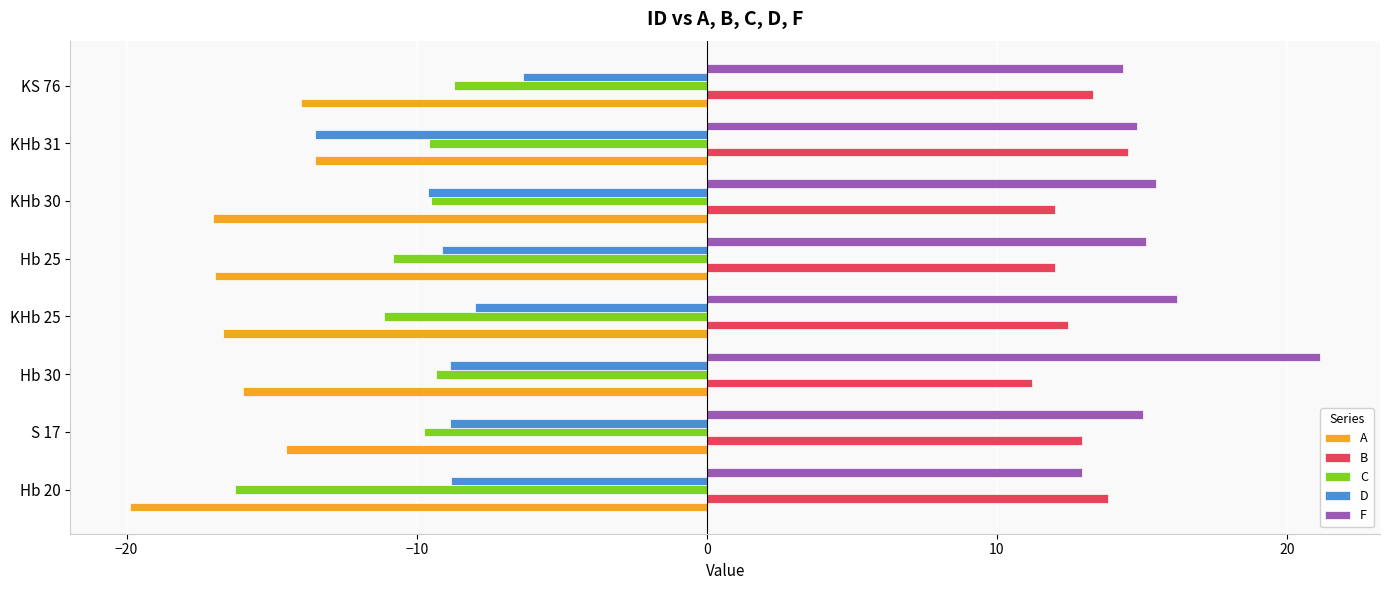

Rank the series by their maximum value, from highest to lowest.

F, B, D, C, A